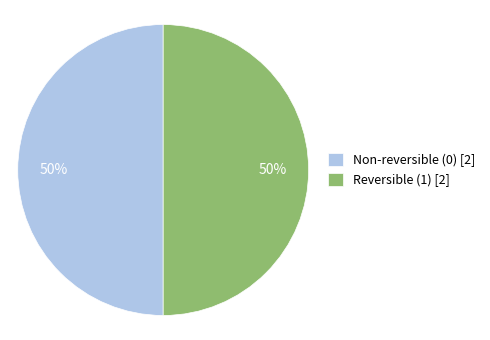

To the nearest percent, what is the average slice percentage?

50%